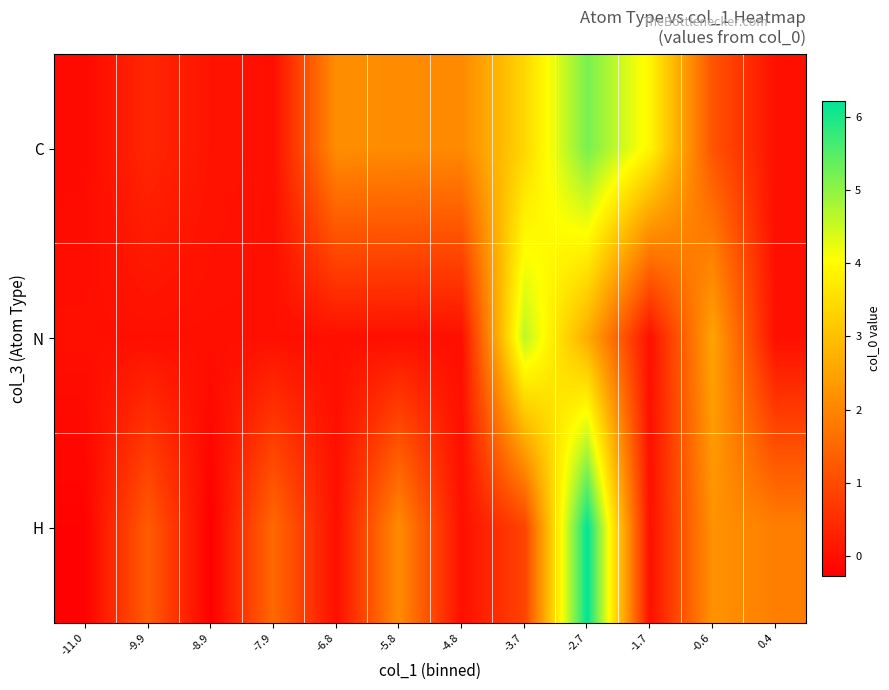

Between -5.8 and -1.7, which is larger?

-1.7